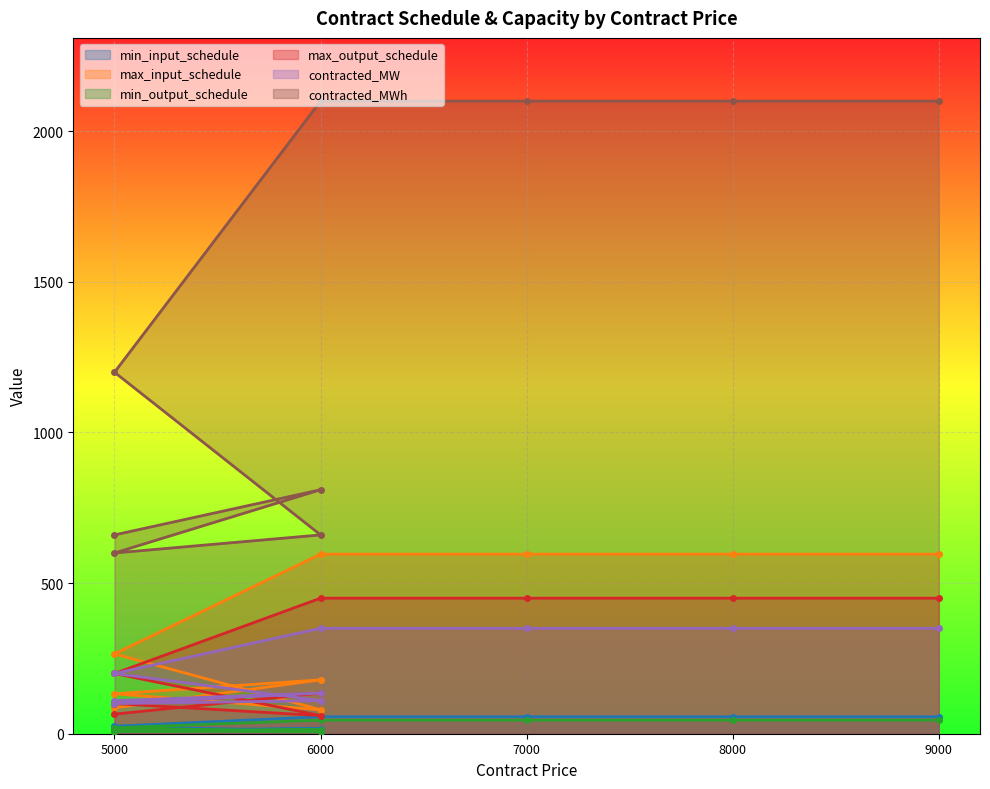

Which series changed the most between C1 and C6?

contracted_MWh